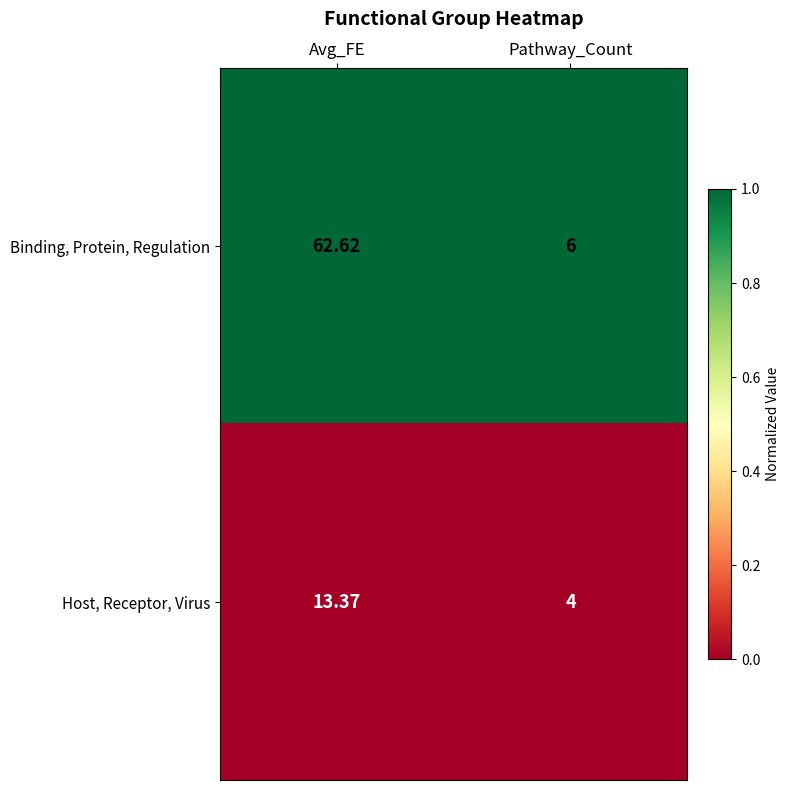

How many series are shown in this chart?

2